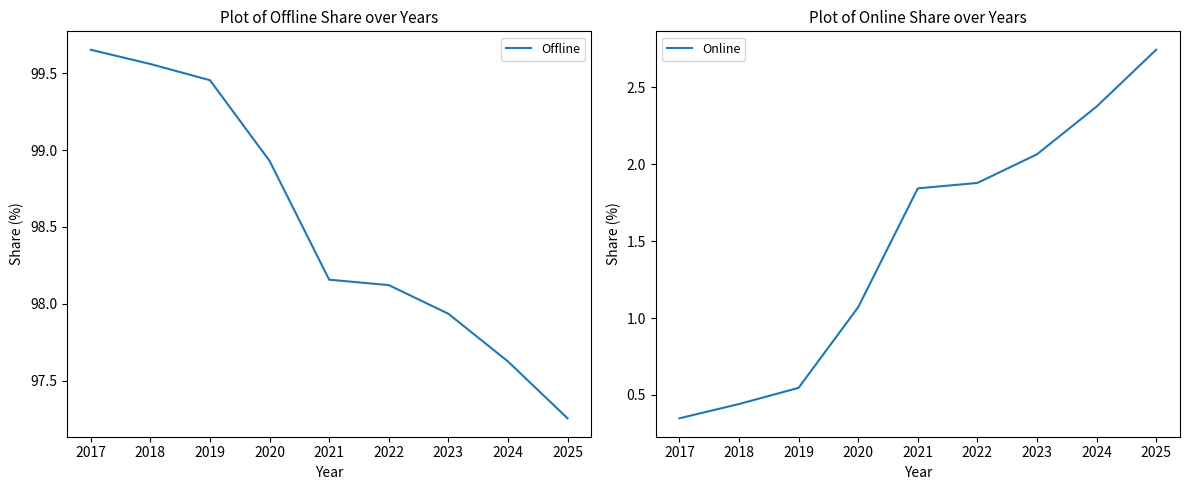

True or false: Offline and Online intersect in this chart.

False